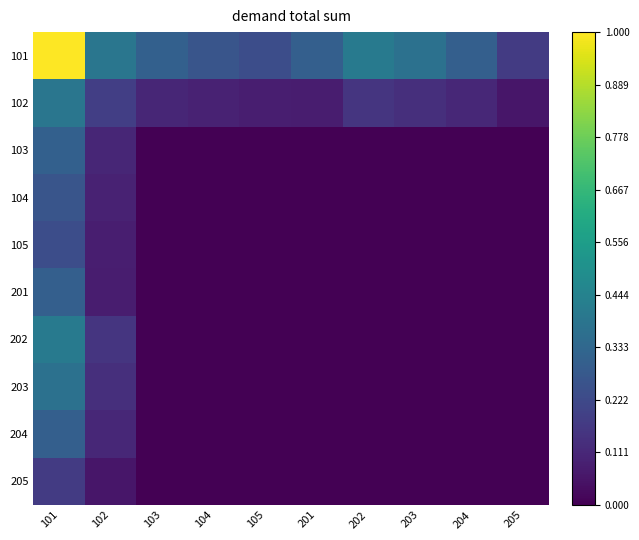

Reading left to right, extract all data points from this chart.

101: 101=1.0	102=0.4	103=0.3	104=0.3	105=0.2	201=0.3	202=0.4	203=0.4	204=0.3	205=0.2
102: 101=0.4	102=0.2	103=0.1	104=0.1	105=0.1	201=0.1	202=0.2	203=0.1	204=0.1	205=0.1
103: 101=0.3	102=0.1	103=0.0	104=0.0	105=0.0	201=0.0	202=0.0	203=0.0	204=0.0	205=0.0
104: 101=0.3	102=0.1	103=0.0	104=0.0	105=0.0	201=0.0	202=0.0	203=0.0	204=0.0	205=0.0
105: 101=0.2	102=0.1	103=0.0	104=0.0	105=0.0	201=0.0	202=0.0	203=0.0	204=0.0	205=0.0
201: 101=0.3	102=0.1	103=0.0	104=0.0	105=0.0	201=0.0	202=0.0	203=0.0	204=0.0	205=0.0
202: 101=0.4	102=0.2	103=0.0	104=0.0	105=0.0	201=0.0	202=0.0	203=0.0	204=0.0	205=0.0
203: 101=0.4	102=0.1	103=0.0	104=0.0	105=0.0	201=0.0	202=0.0	203=0.0	204=0.0	205=0.0
204: 101=0.3	102=0.1	103=0.0	104=0.0	105=0.0	201=0.0	202=0.0	203=0.0	204=0.0	205=0.0
205: 101=0.2	102=0.1	103=0.0	104=0.0	105=0.0	201=0.0	202=0.0	203=0.0	204=0.0	205=0.0